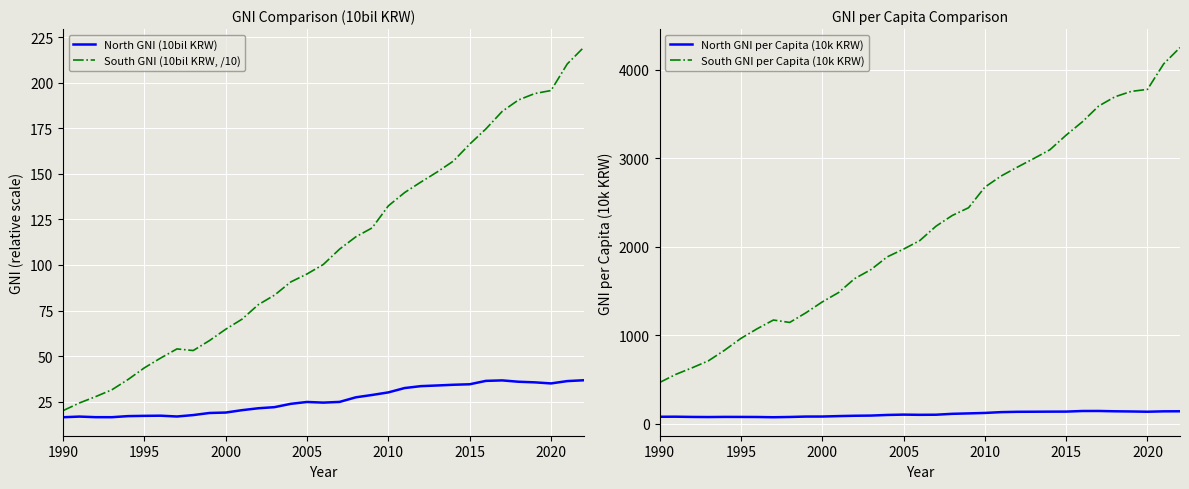

The value of South GNI (10bil KRW, /10) at 2015 is 166.3. True or false?

True